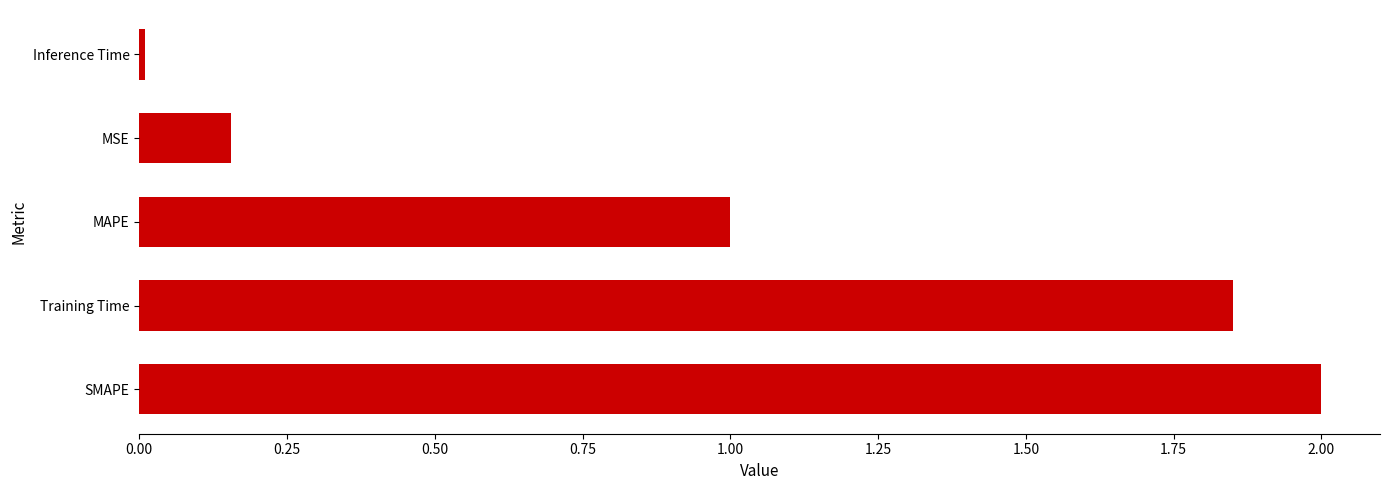

Which has a higher value, Inference Time or SMAPE?

SMAPE